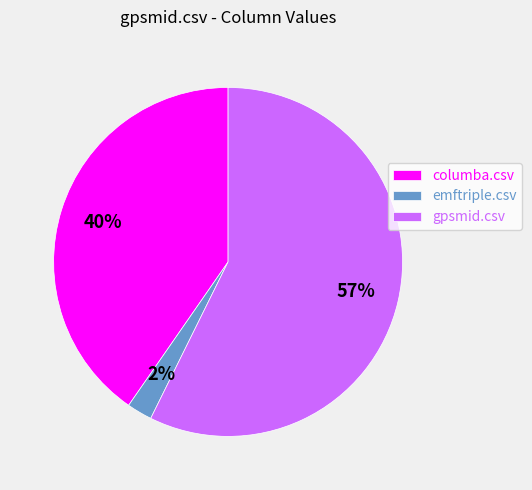

True or false: emftriple.csv accounts for 10% of the total.

False